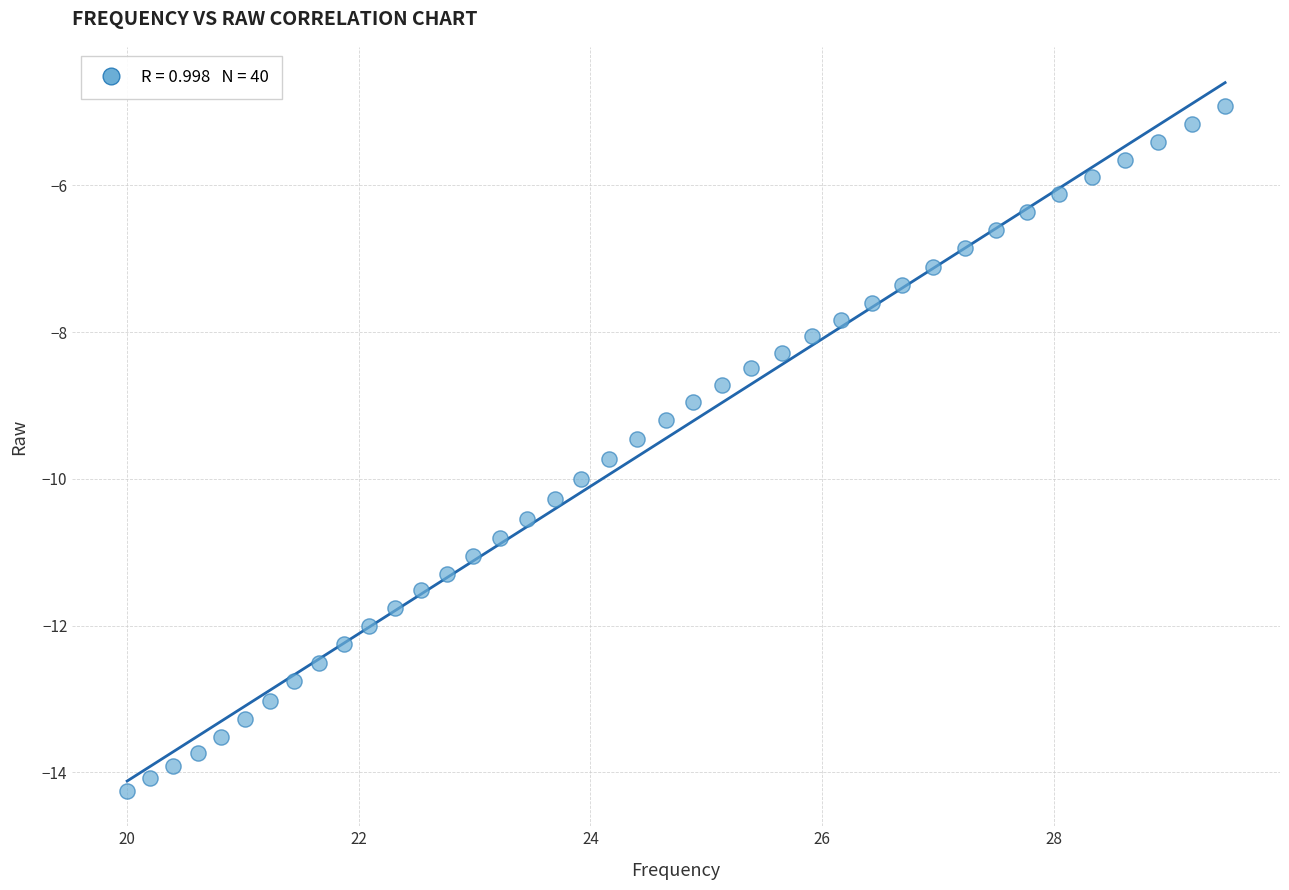

What is the range of X values (max minus min)?

9.5